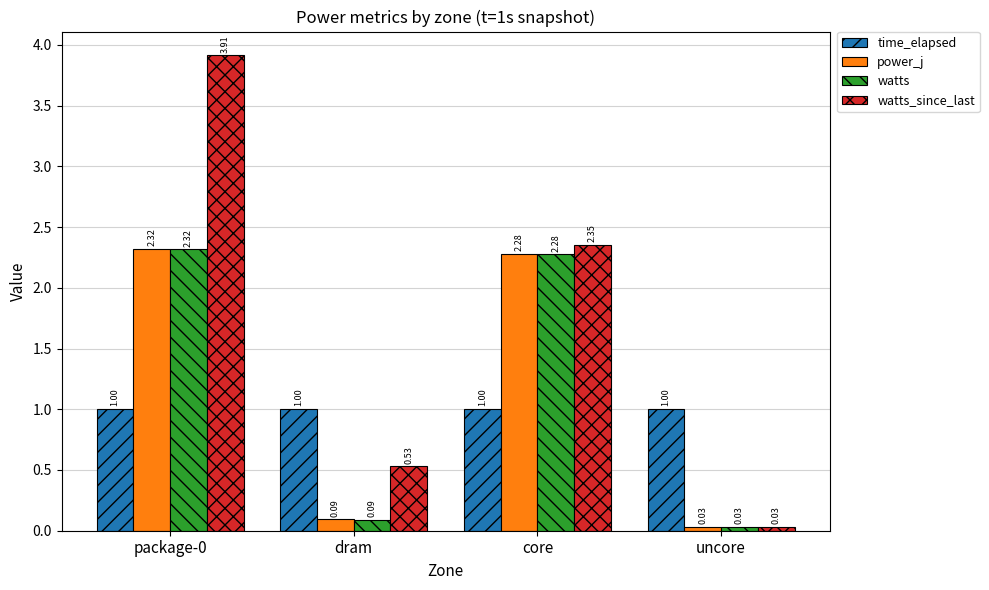

What is the difference between the maximum and minimum values in the watts_since_last series?

3.9